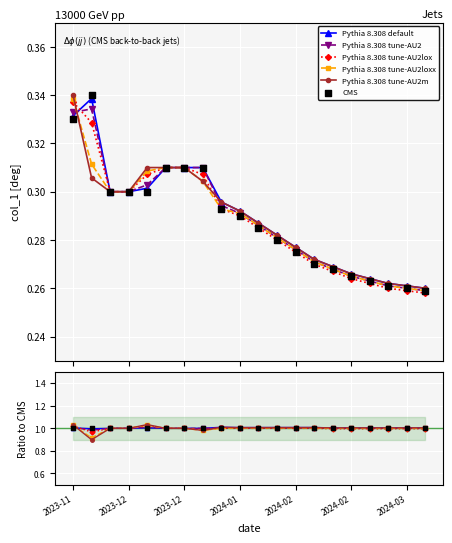

What are all the series names shown in the legend?

Pythia 8.308 default, Pythia 8.308 tune-AU2, Pythia 8.308 tune-AU2lox, Pythia 8.308 tune-AU2loxx, Pythia 8.308 tune-AU2m, CMS